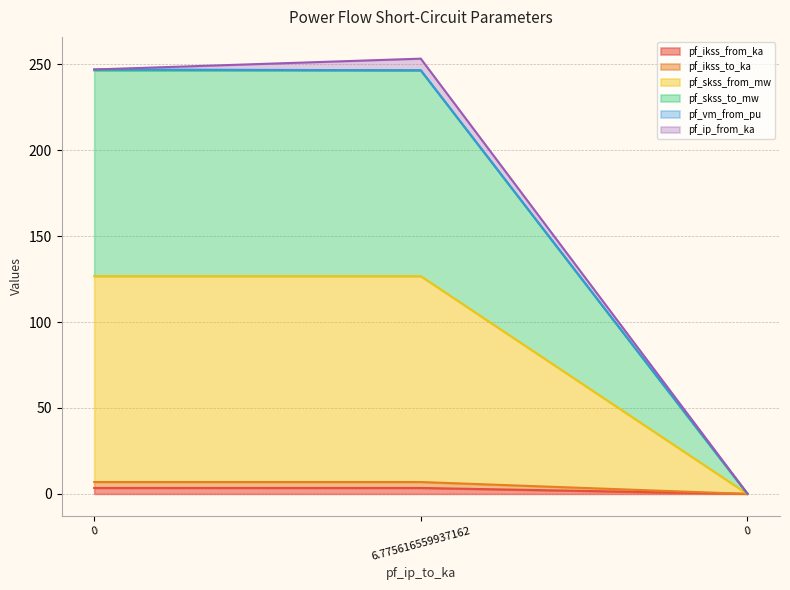

Does the chart display data point markers on the line(s)?

No